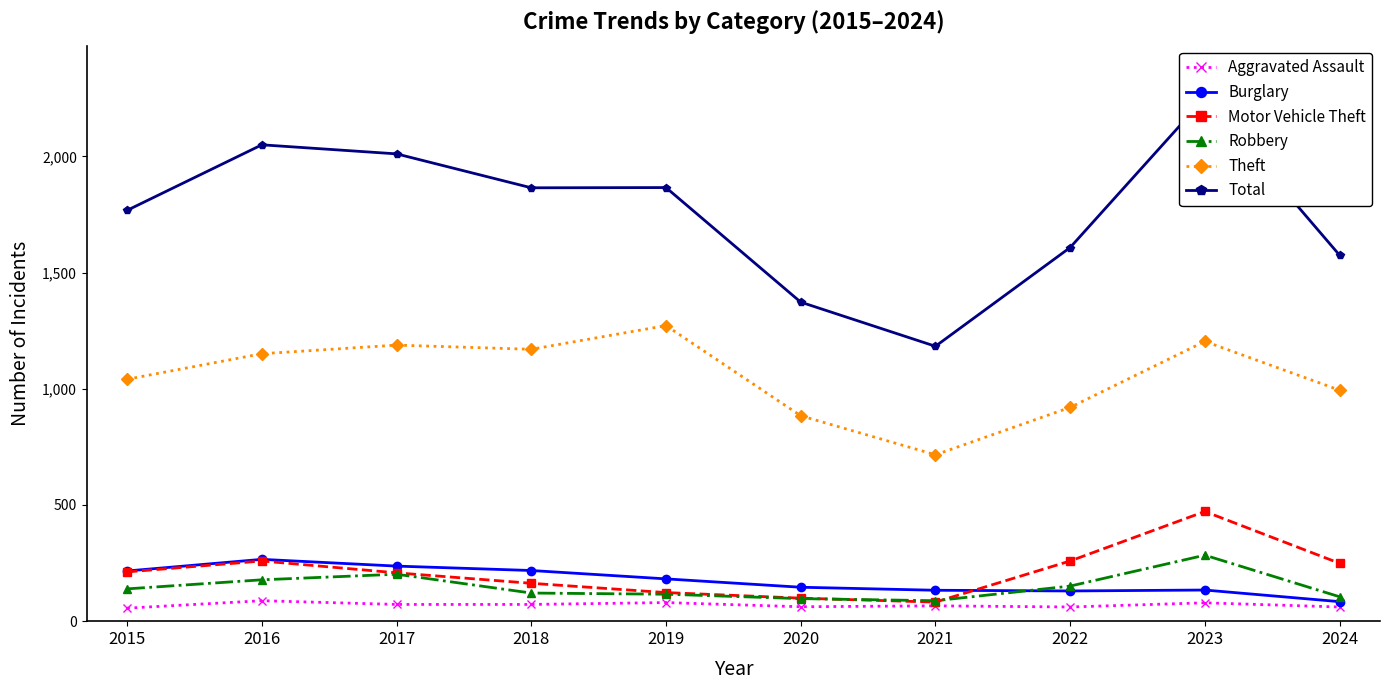

At which label is Motor Vehicle Theft closest to 277?

2016